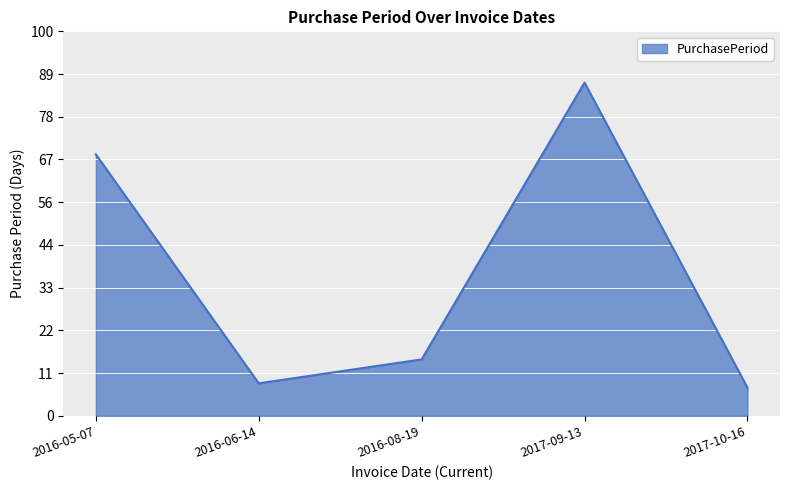

At which category does the chart reach its peak across all series?

2017-09-13